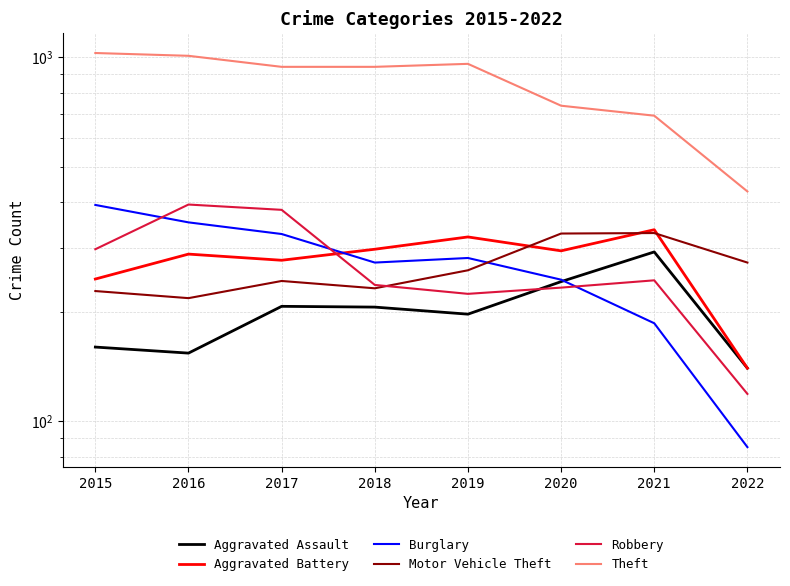

True or false: Theft and Motor Vehicle Theft cross at least once.

False